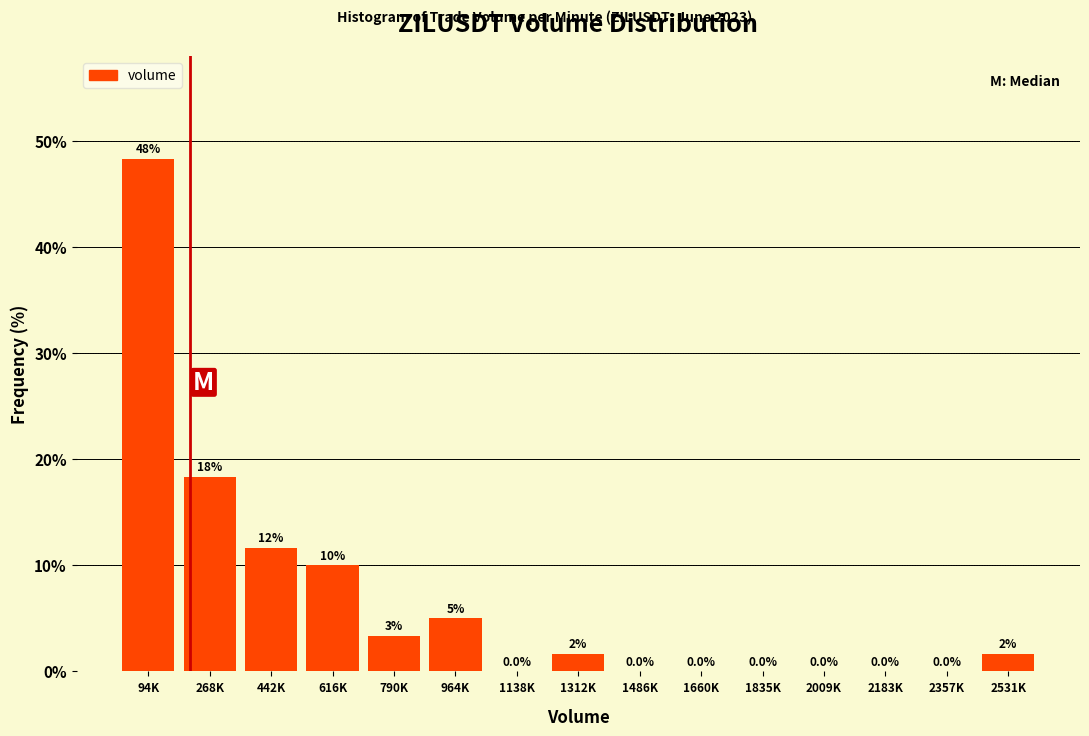

The chart shows a value of 11.7 at 442K. True or false?

True